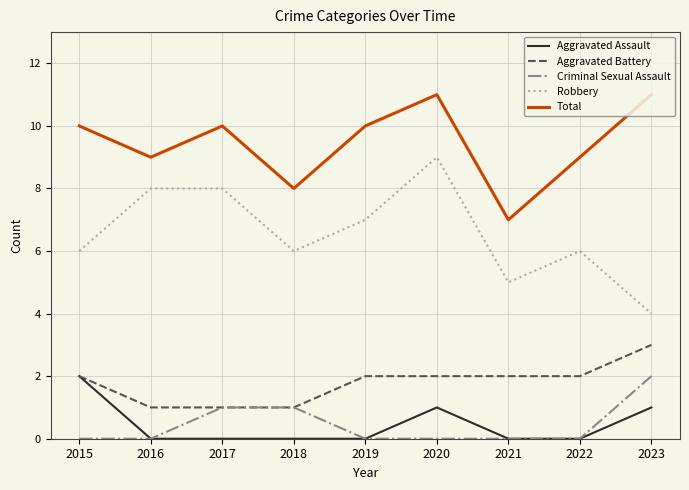

Is this an area chart (filled region under the line)?

No